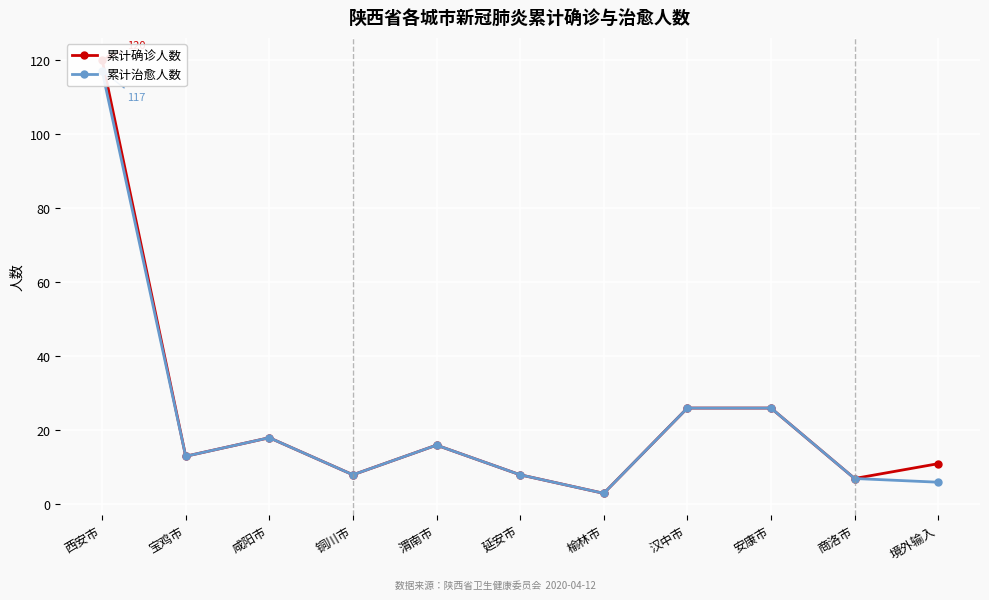

How many data points in 累计确诊人数 are above 13?

5